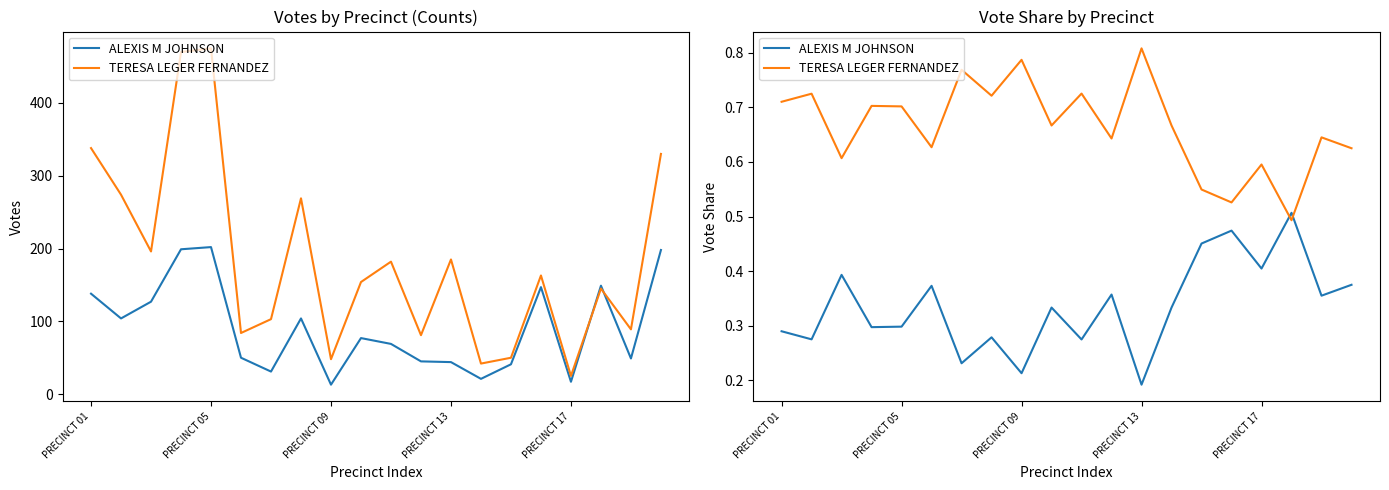

What is the average value of the ALEXIS M JOHNSON series?

0.3